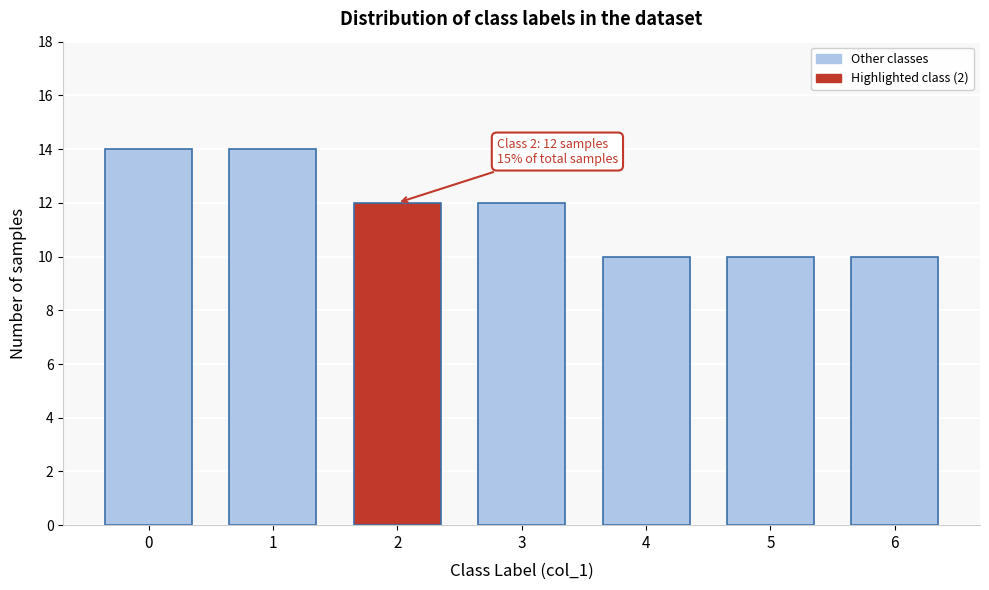

Reading left to right, list all the values displayed in this chart.

14	14	12	12	10	10	10